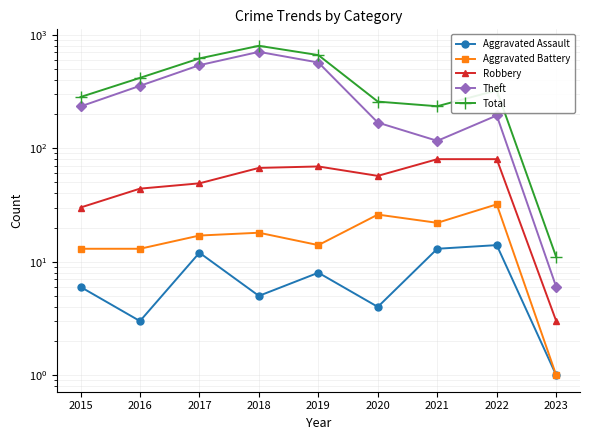

At which category is the sum across all series the highest?

2018